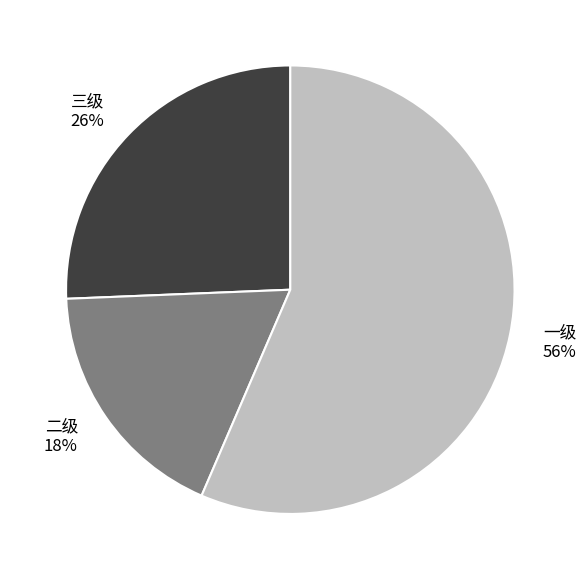

Is 二级 the majority of the pie?

No